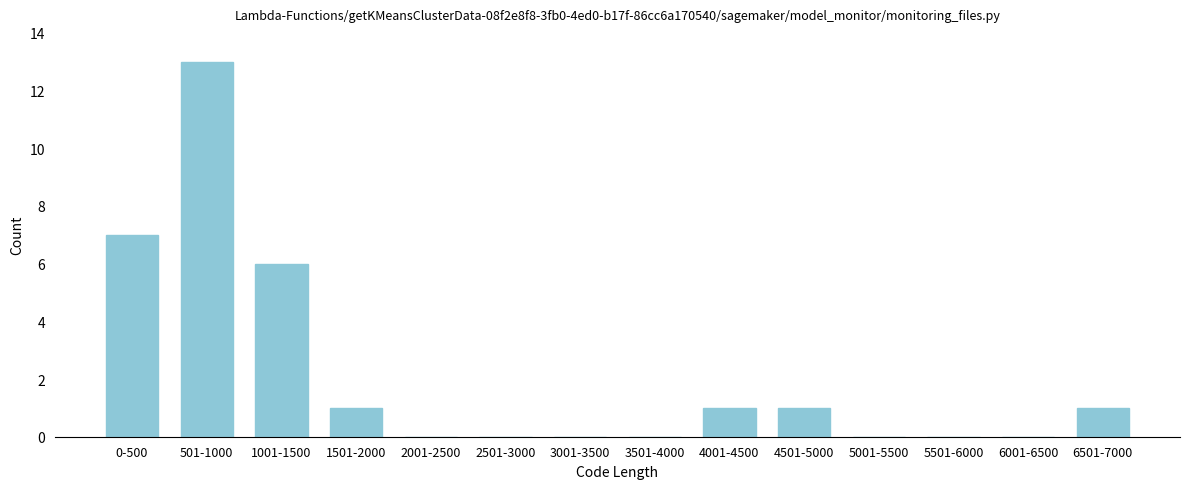

Reading left to right, list all the values displayed in this chart.

0-500=7	501-1000=13	1001-1500=6	1501-2000=1	2001-2500=0	2501-3000=0	3001-3500=0	3501-4000=0	4001-4500=1	4501-5000=1	5001-5500=0	5501-6000=0	6001-6500=0	6501-7000=1